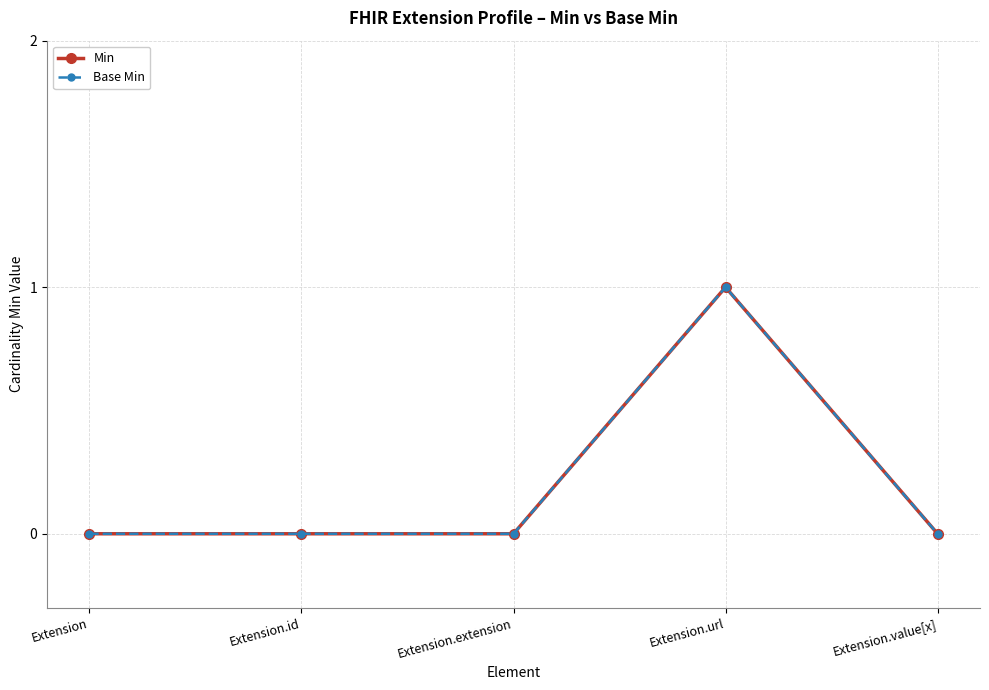

How many lines are shown in the chart?

2